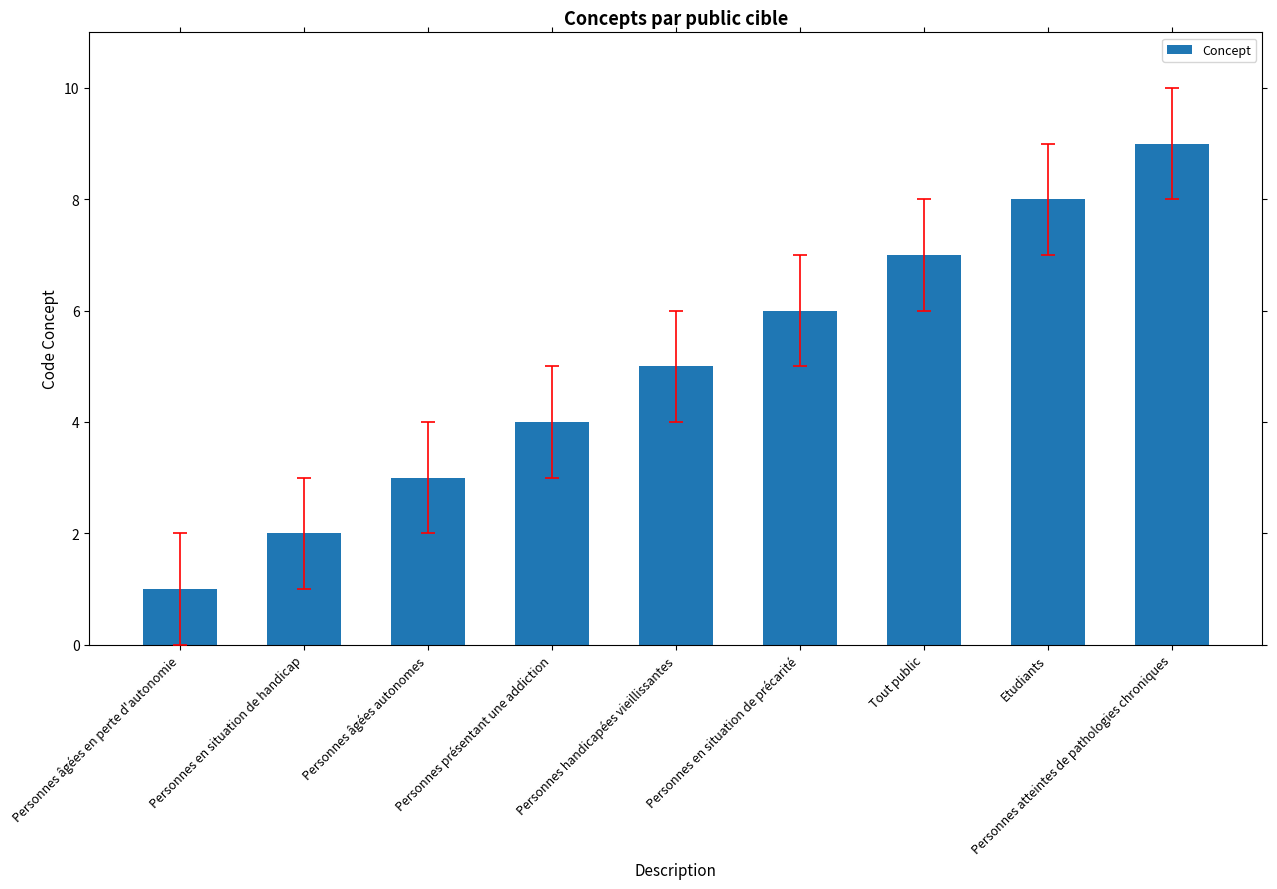

What is the minimum value shown in the chart?

1